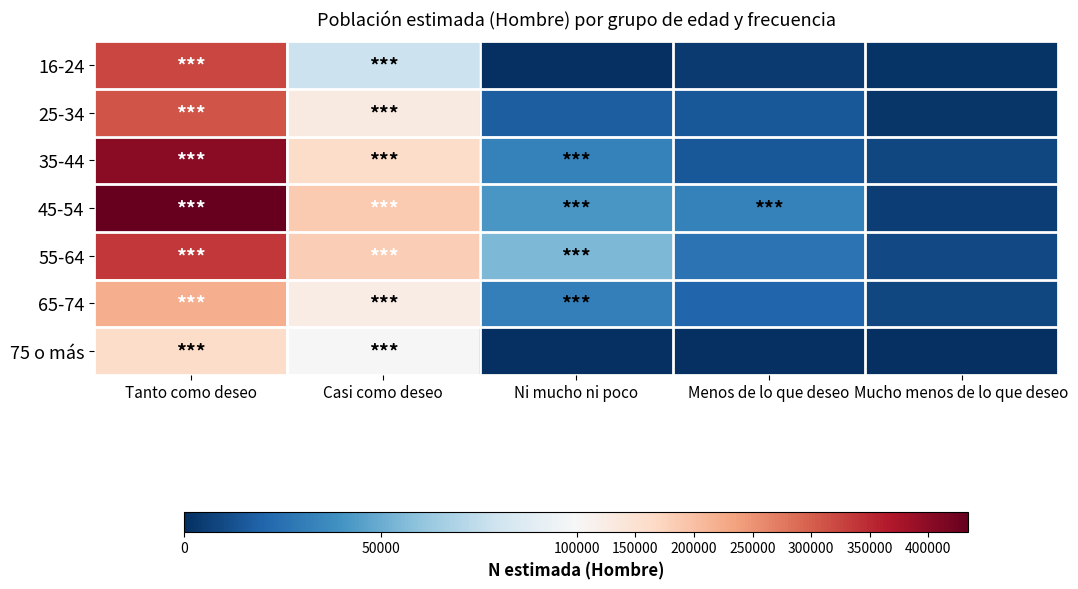

Reading right to left, extract all data points from this chart.

16-24: Mucho menos de lo que deseo=1846	Menos de lo que deseo=4579	Ni mucho ni poco=0	Casi como deseo=78115	Tanto como deseo=323252
25-34: Mucho menos de lo que deseo=2434	Menos de lo que deseo=14766	Ni mucho ni poco=17746	Casi como deseo=129587	Tanto como deseo=311023
35-44: Mucho menos de lo que deseo=9215	Menos de lo que deseo=14893	Ni mucho ni poco=32561	Casi como deseo=160063	Tanto como deseo=401558
45-54: Mucho menos de lo que deseo=5923	Menos de lo que deseo=32131	Ni mucho ni poco=41227	Casi como deseo=187081	Tanto como deseo=434256
55-64: Mucho menos de lo que deseo=9410	Menos de lo que deseo=26335	Ni mucho ni poco=54722	Casi como deseo=182325	Tanto como deseo=336555
65-74: Mucho menos de lo que deseo=8682	Menos de lo que deseo=20814	Ni mucho ni poco=31386	Casi como deseo=125338	Tanto como deseo=220860
75 o más: Mucho menos de lo que deseo=0	Menos de lo que deseo=0	Ni mucho ni poco=0	Casi como deseo=101744	Tanto como deseo=159708